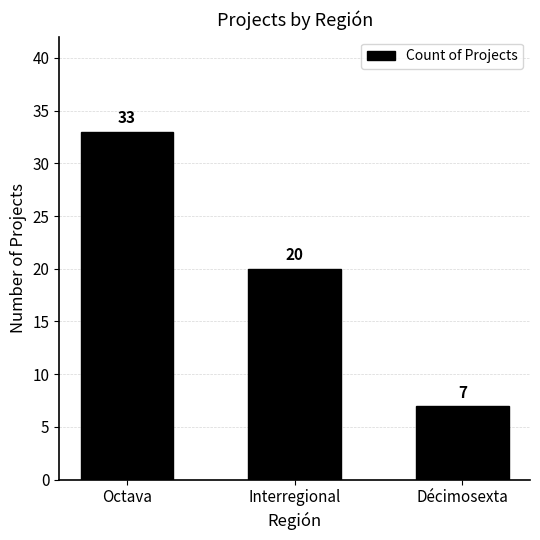

What is the ratio of the value at Interregional to the value at Décimosexta?

2.9